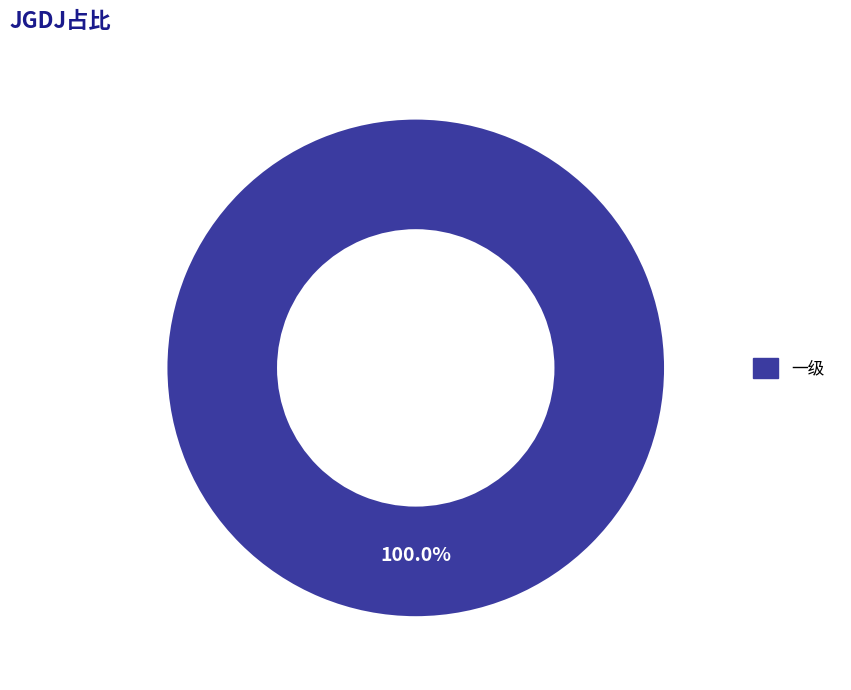

Is there any slice that represents more than half of the pie?

Yes